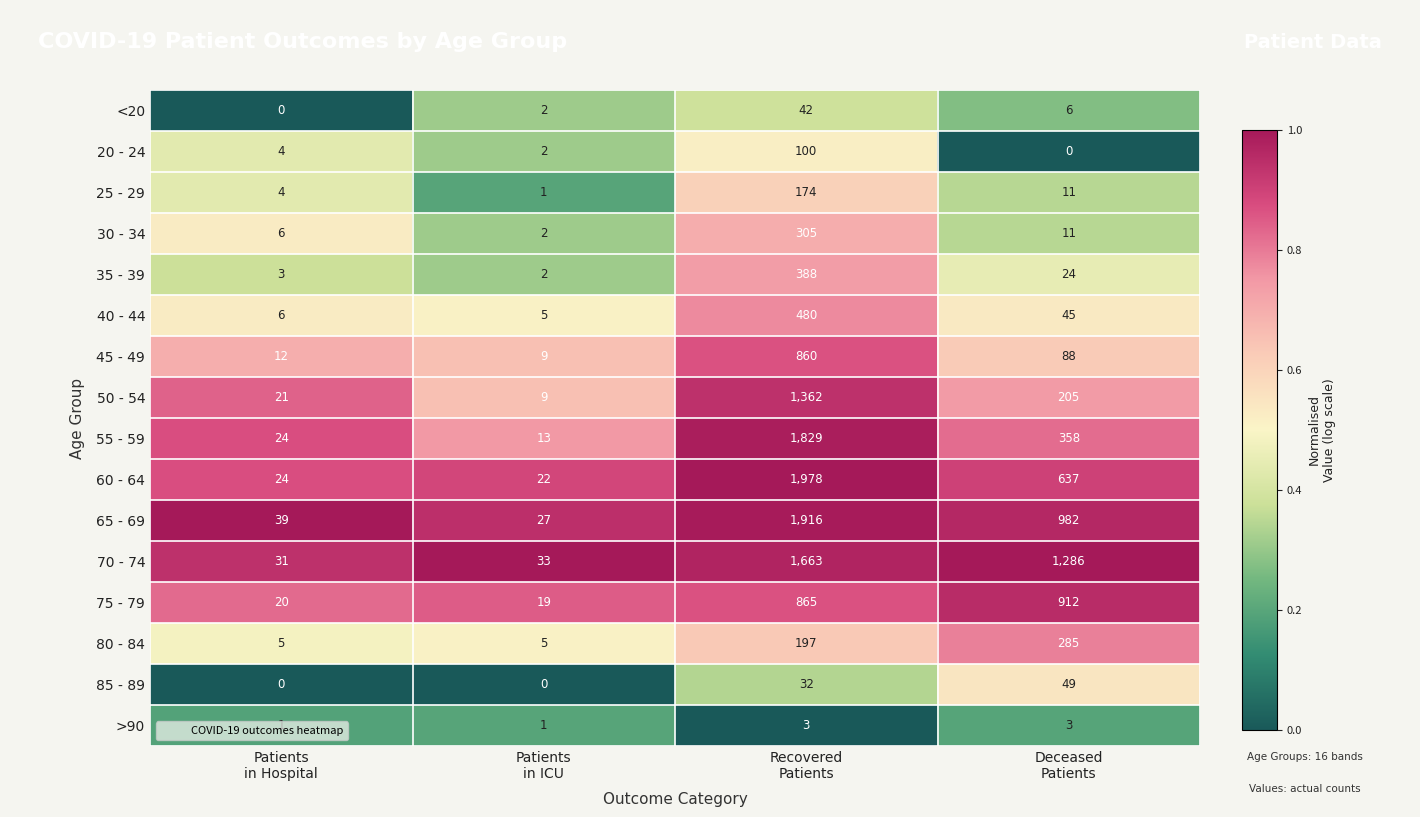

Which series has the widest spread of values?

60 - 64